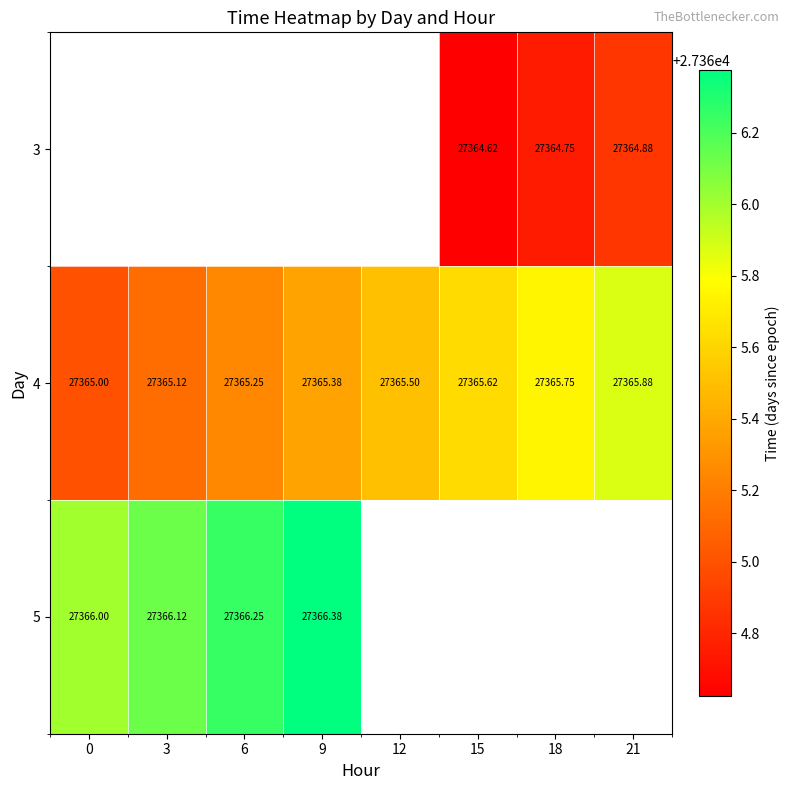

What is the spread (max minus min) of values at 18?

1.0